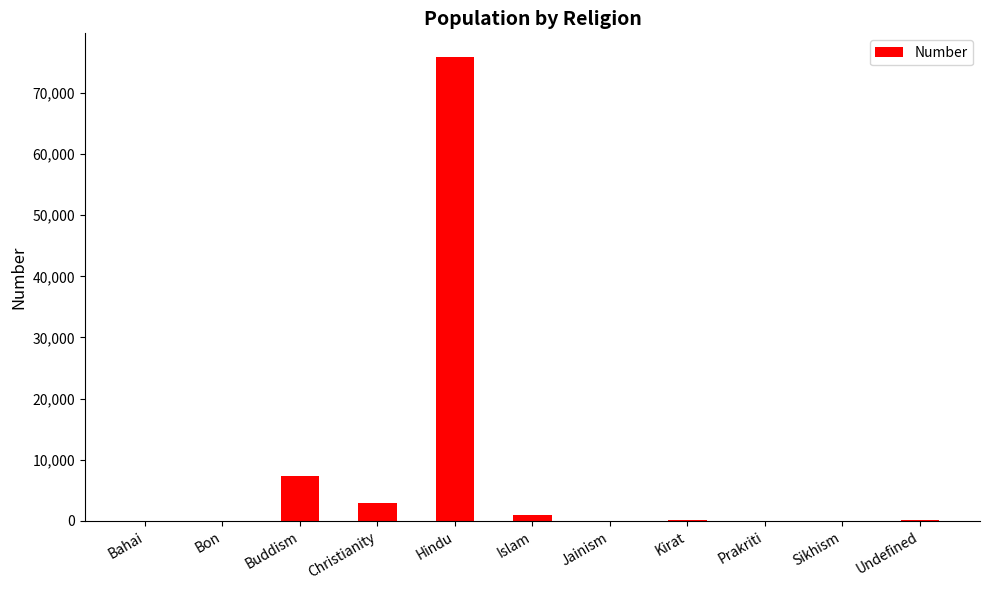

What is the sum of the values at Buddism and Sikhism?

7339